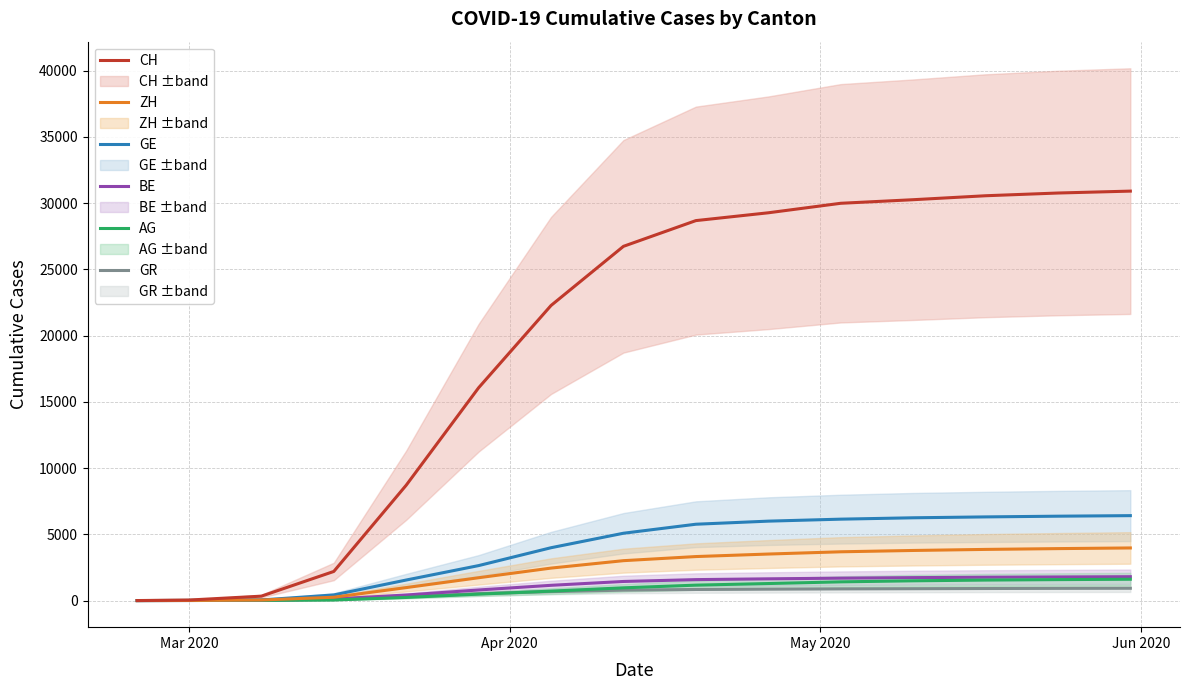

What is the difference between the maximum and minimum values in the GE series?

6408